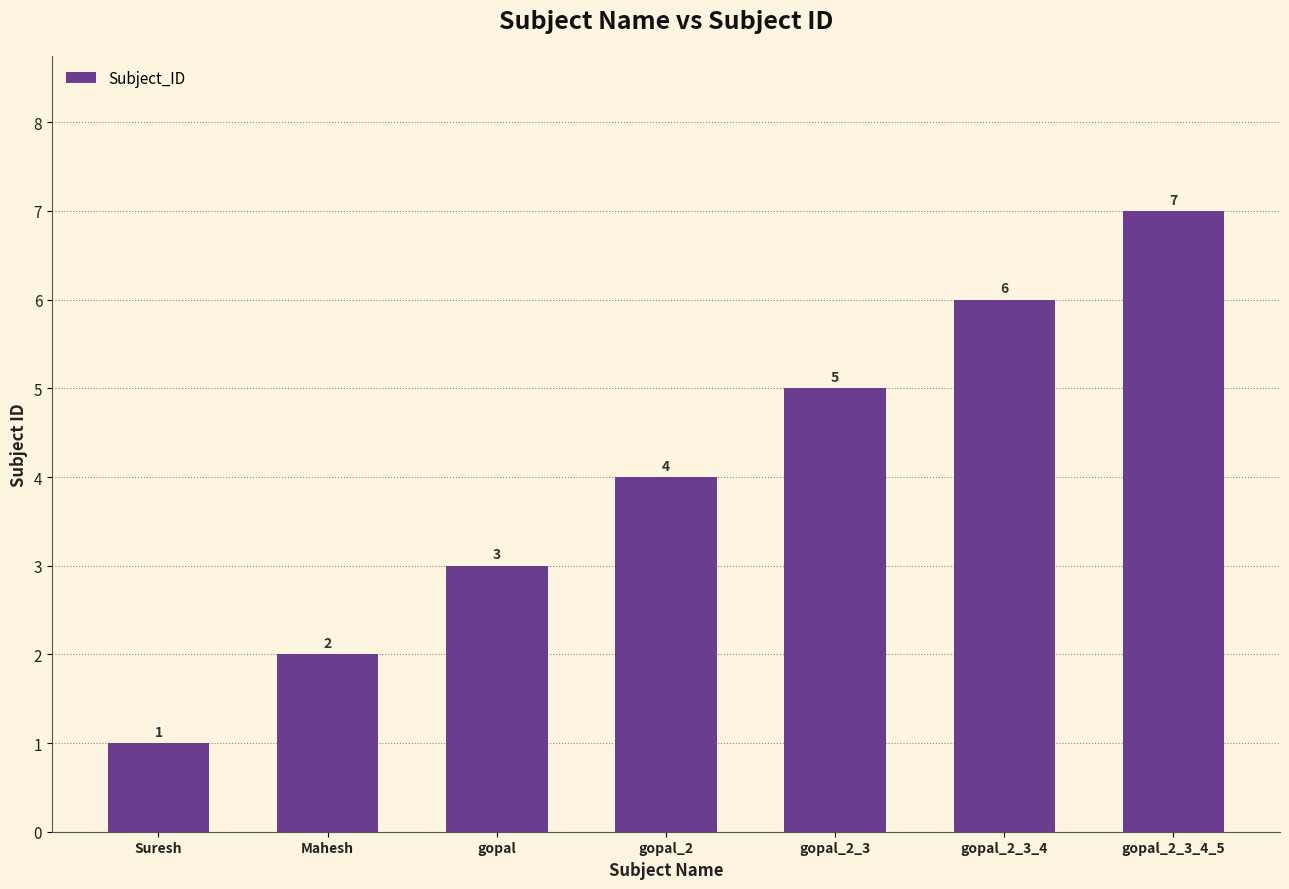

Reading right to left, what are all the values shown in this chart?

7	6	5	4	3	2	1